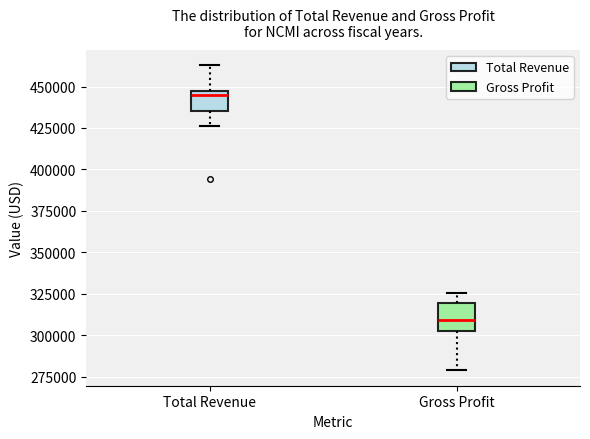

Where does the lower whisker of the box for Gross Profit end on the y-axis? The values are not printed on the chart, so give them approximately, as read against the axis.

280000